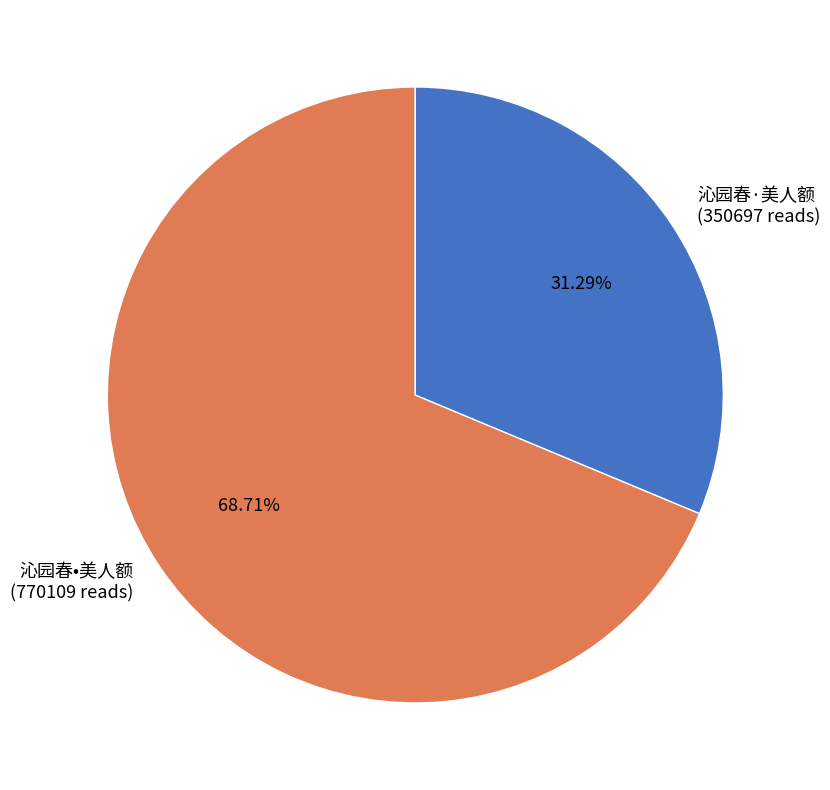

Does 沁园春·美人额 represent more than half of the total?

No